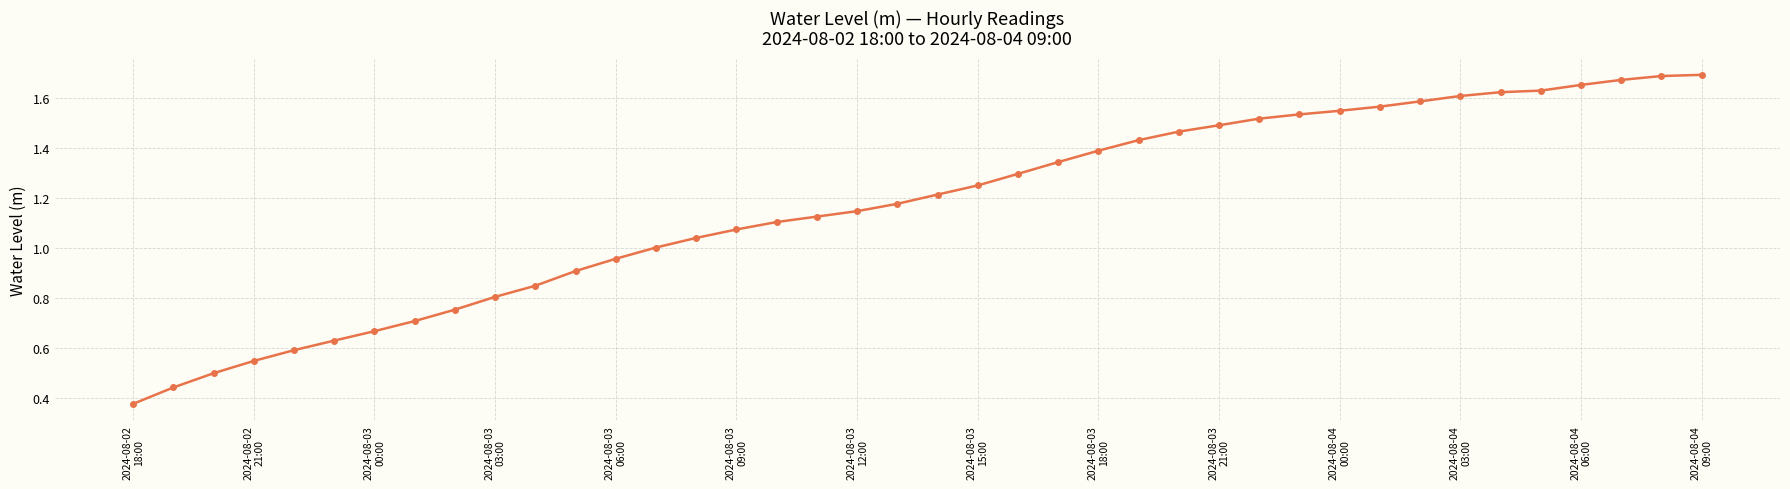

What is the sum of all values?

46.6